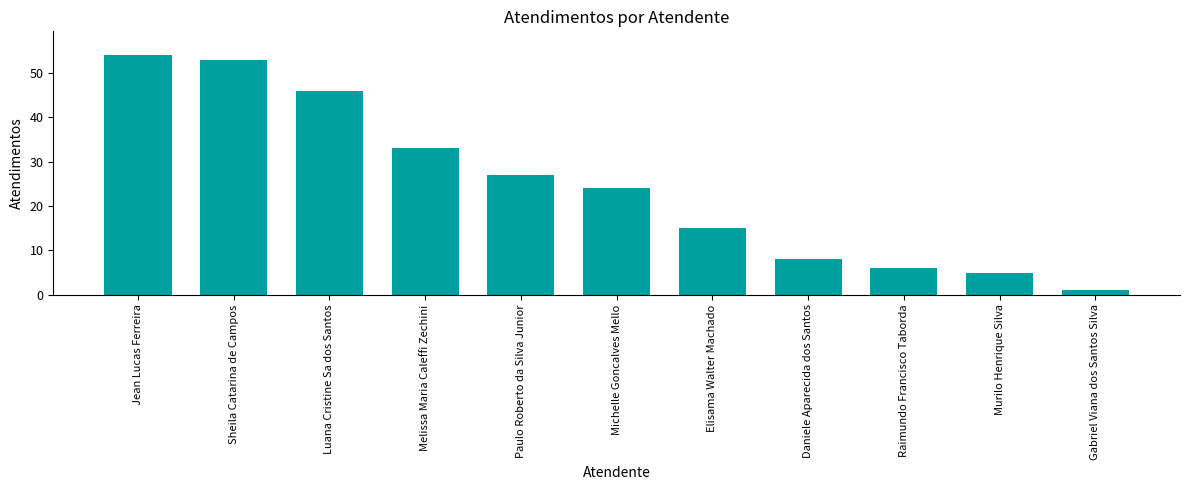

Which has a higher value, Murilo Henrique Silva or Paulo Roberto da Silva Junior?

Paulo Roberto da Silva Junior